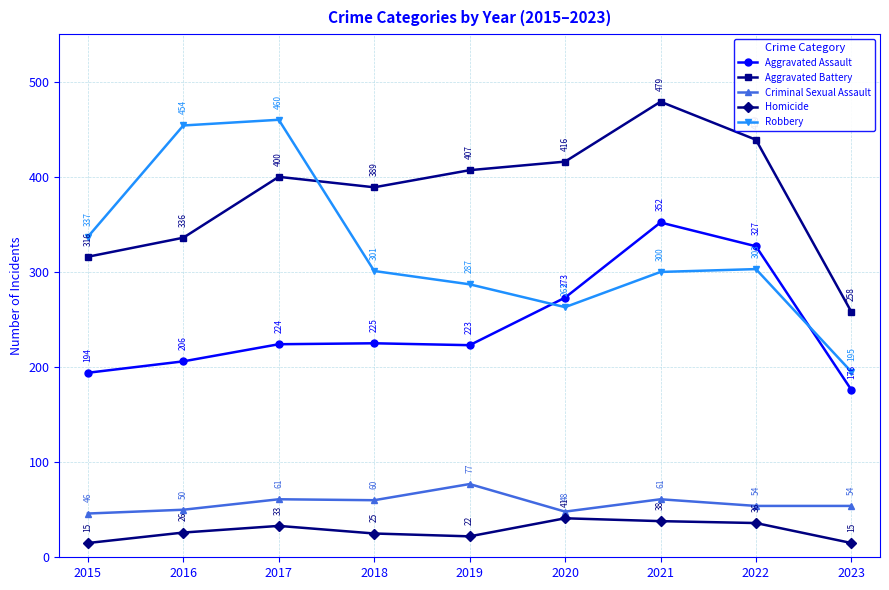

Reading left to right, extract all data points from this chart.

Aggravated Assault: 194	206	224	225	223	273	352	327	176
Aggravated Battery: 316	336	400	389	407	416	479	439	258
Criminal Sexual Assault: 46	50	61	60	77	48	61	54	54
Homicide: 15	26	33	25	22	41	38	36	15
Robbery: 337	454	460	301	287	263	300	303	195